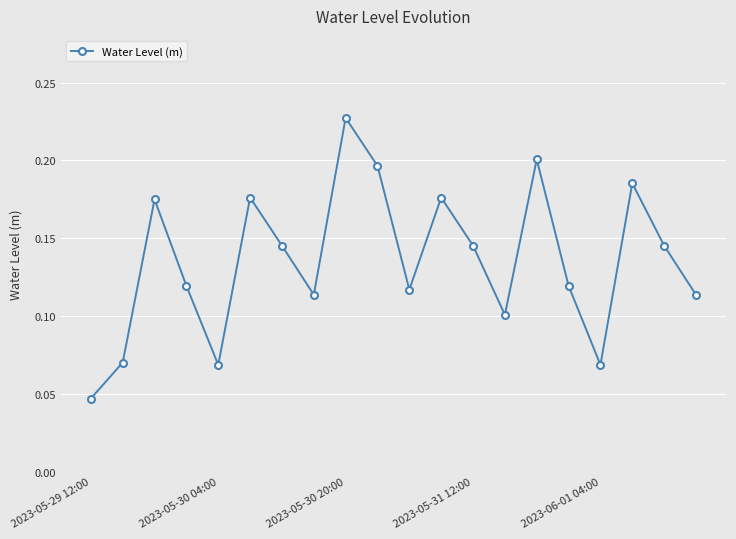

How many interior local valleys (lower than both neighbors) does the data have?

5